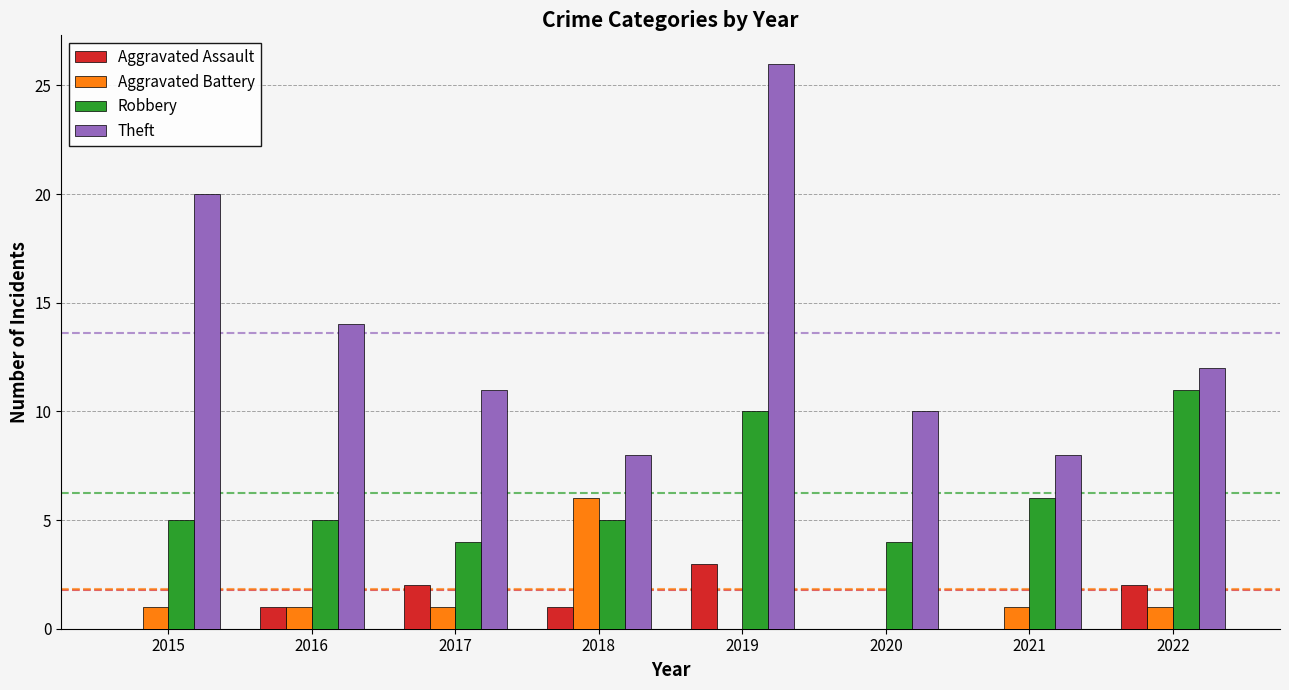

Are the bars horizontal?

No